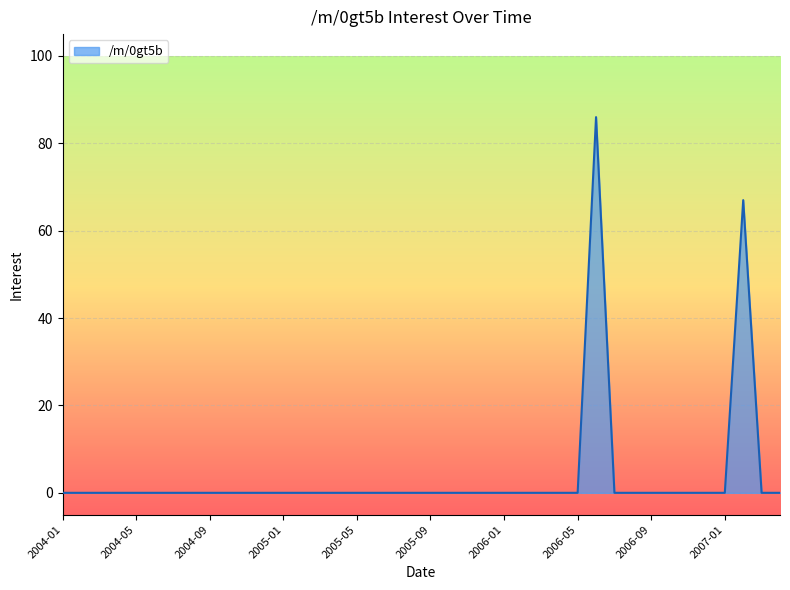

What is the maximum value shown in the chart?

86